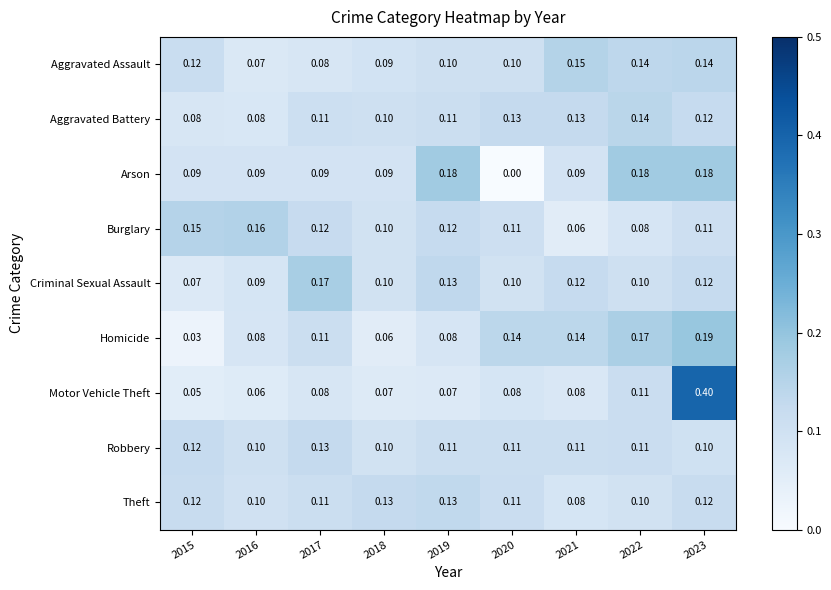

Which series has the widest spread of values?

Motor Vehicle Theft